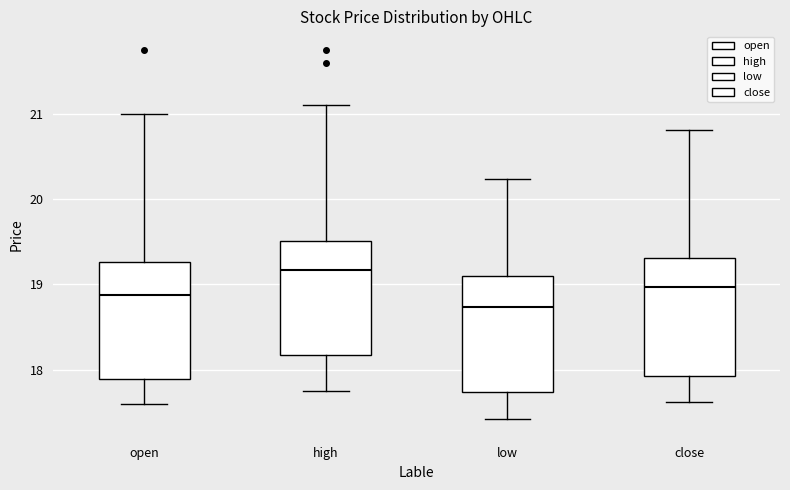

Which box has the highest median line?

high